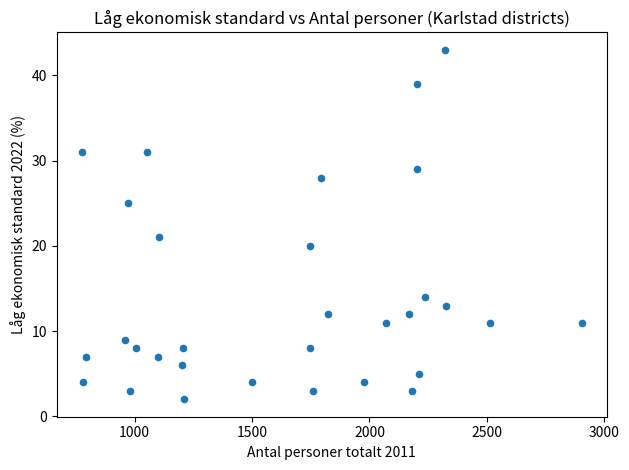

What Y value in the scatter plot is closest to 22?

21